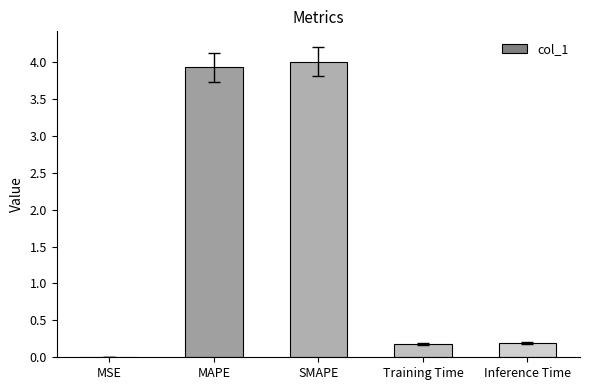

Are the bars grouped side by side (vs. stacked)?

No